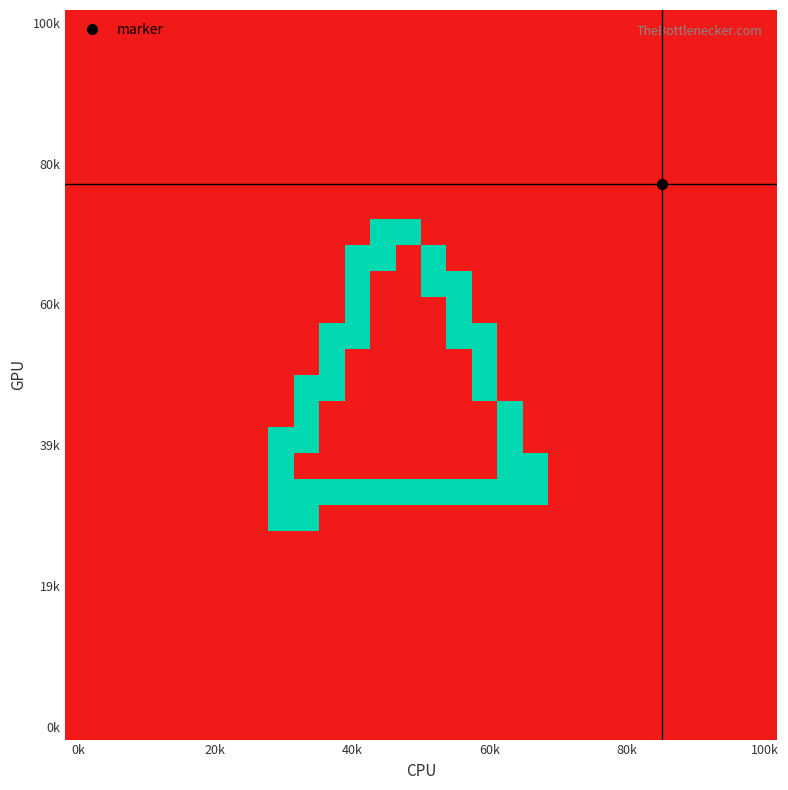

At which category is the sum across all series the highest?

9